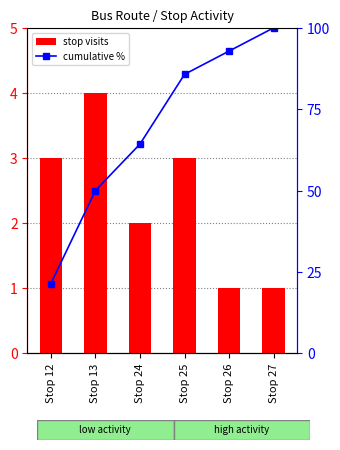

What is the lowest value of the cumulative % series?

21.4